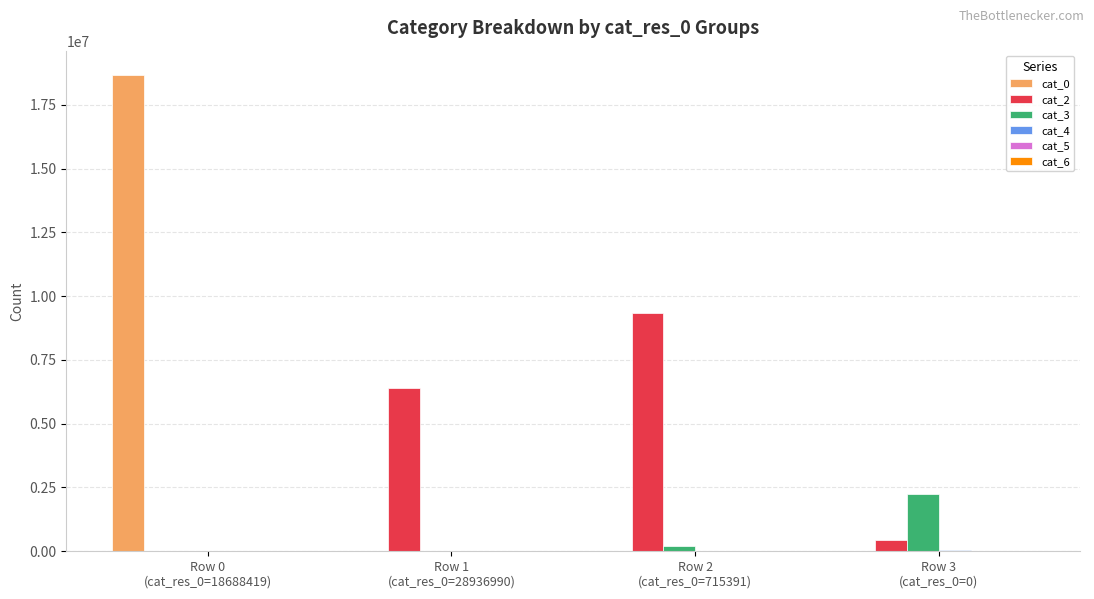

What is the greatest value displayed?

18688419